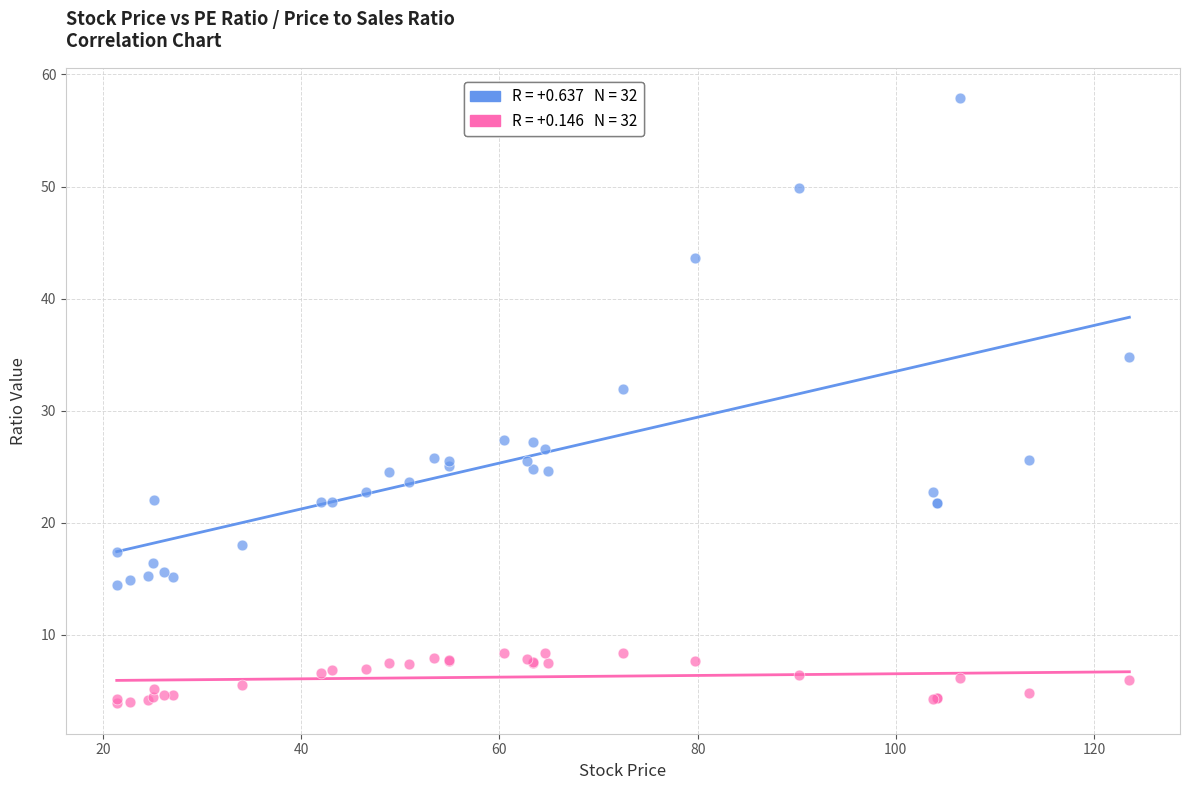

Across all series, what Y value is closest to 30?

31.9